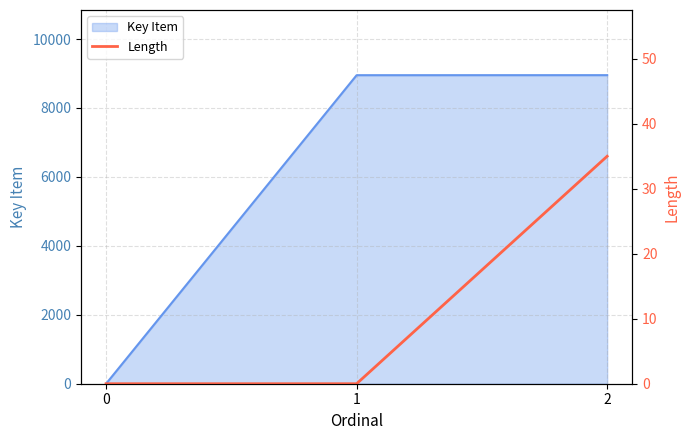

The value at 1 is 14. True or false?

False